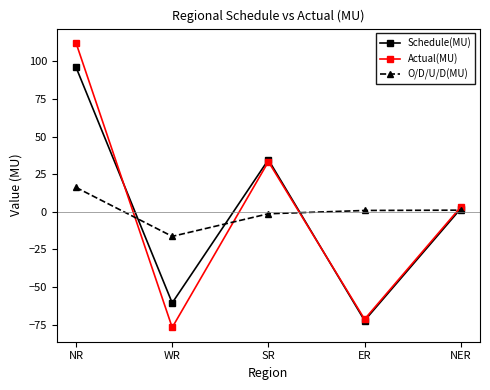

What is the total value across all series at NR?

224.4